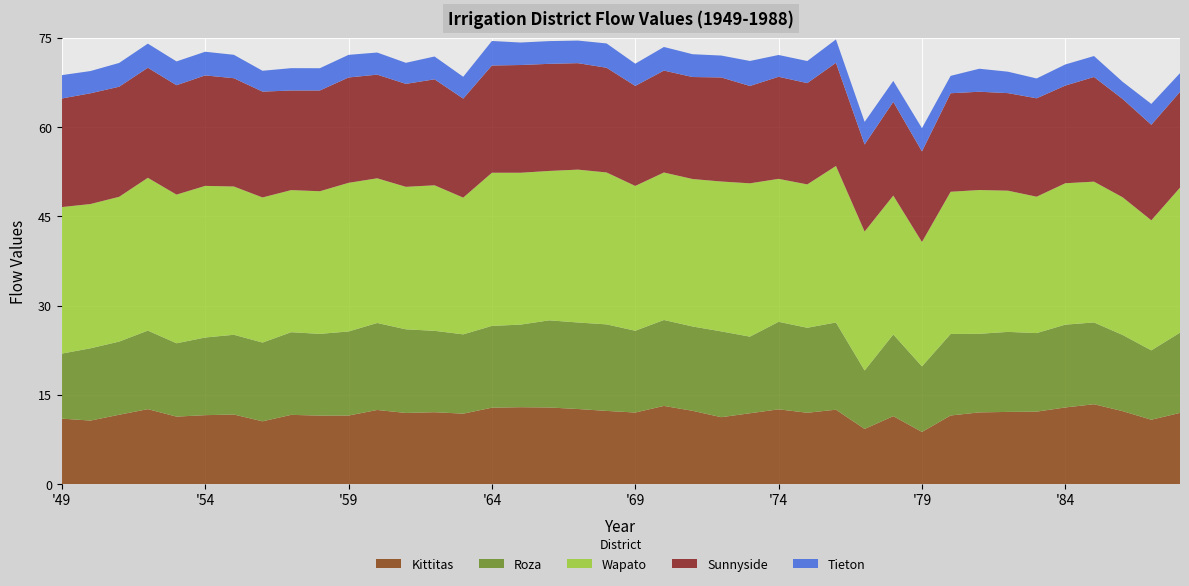

Reading right to left, extract all data points from this chart.

Kittitas: 1988=12.0	1987=10.8	1986=12.3	1985=13.4	1984=12.9	1983=12.2	1982=12.1	1981=12.1	1980=11.5	1979=8.8	1978=11.4	1977=9.3	1976=12.5	1975=12.0	1974=12.6	1973=11.9	1972=11.2	1971=12.3	1970=13.1	1969=12.0	1968=12.3	1967=12.6	1966=12.9	1965=12.9	1964=12.8	1963=11.8	1962=12.1	1961=12.0	1960=12.5	1959=11.5	1958=11.5	1957=11.6	1956=10.6	1955=11.7	1954=11.6	1953=11.3	1952=12.6	1951=11.7	1950=10.7	1949=11.0
Roza: 1988=13.5	1987=11.7	1986=12.8	1985=13.7	1984=13.9	1983=13.2	1982=13.4	1981=13.2	1980=13.7	1979=11.0	1978=13.7	1977=9.8	1976=14.7	1975=14.3	1974=14.7	1973=12.9	1972=14.4	1971=14.2	1970=14.4	1969=13.7	1968=14.5	1967=14.5	1966=14.6	1965=13.9	1964=13.7	1963=13.3	1962=13.7	1961=14.1	1960=14.6	1959=14.1	1958=13.7	1957=13.9	1956=13.2	1955=13.4	1954=13.1	1953=12.3	1952=13.2	1951=12.3	1950=12.1	1949=10.9
Wapato: 1988=24.4	1987=21.9	1986=23.1	1985=23.7	1984=23.8	1983=22.9	1982=23.7	1981=24.2	1980=23.9	1979=20.9	1978=23.3	1977=23.4	1976=26.3	1975=24.1	1974=24.0	1973=25.8	1972=25.2	1971=24.8	1970=24.8	1969=24.3	1968=25.5	1967=25.7	1966=25.1	1965=25.5	1964=25.7	1963=23.0	1962=24.5	1961=24.0	1960=24.3	1959=25.0	1958=24.0	1957=23.9	1956=24.4	1955=24.9	1954=25.5	1953=25.0	1952=25.7	1951=24.3	1950=24.3	1949=24.6
Sunnyside: 1988=16.1	1987=16.1	1986=16.5	1985=17.6	1984=16.4	1983=16.5	1982=16.4	1981=16.5	1980=16.6	1979=15.2	1978=15.8	1977=14.6	1976=17.3	1975=17.0	1974=17.2	1973=16.4	1972=17.5	1971=17.1	1970=17.1	1969=16.8	1968=17.6	1967=17.9	1966=18.0	1965=18.1	1964=18.0	1963=16.6	1962=17.8	1961=17.3	1960=17.4	1959=17.7	1958=16.9	1957=16.7	1956=17.8	1955=18.2	1954=18.6	1953=18.4	1952=18.5	1951=18.5	1950=18.6	1949=18.3
Tieton: 1988=3.1	1987=3.5	1986=2.9	1985=3.5	1984=3.5	1983=3.3	1982=3.6	1981=3.9	1980=2.9	1979=3.9	1978=3.5	1977=3.8	1976=3.9	1975=3.7	1974=3.7	1973=4.2	1972=3.7	1971=3.8	1970=4.0	1969=3.7	1968=4.1	1967=3.8	1966=3.8	1965=3.8	1964=4.1	1963=3.7	1962=3.8	1961=3.5	1960=3.7	1959=3.8	1958=3.7	1957=3.8	1956=3.5	1955=3.9	1954=4.0	1953=4.0	1952=4.1	1951=4.0	1950=3.7	1949=3.9